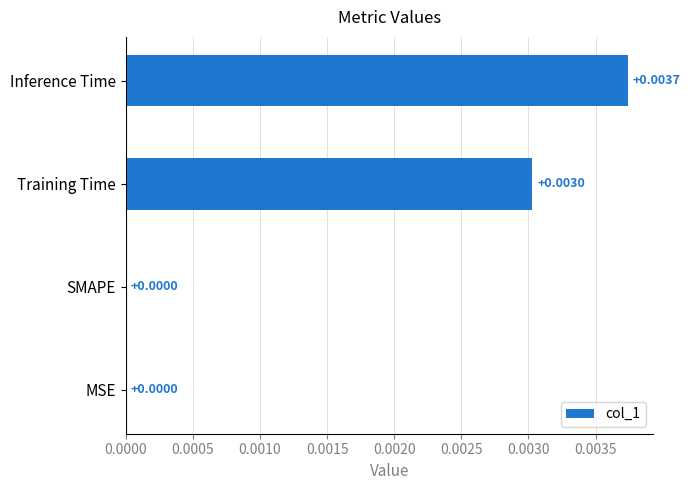

Between Inference Time and SMAPE, which is larger?

Inference Time